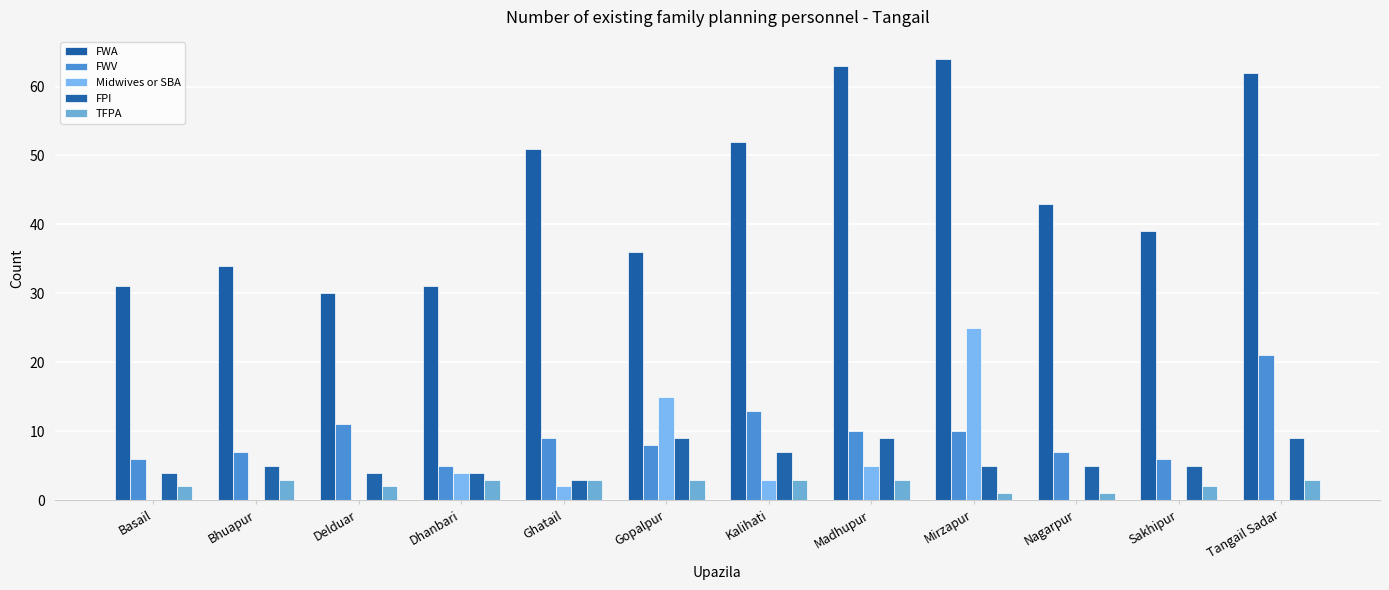

How many categories are shown in the chart?

12